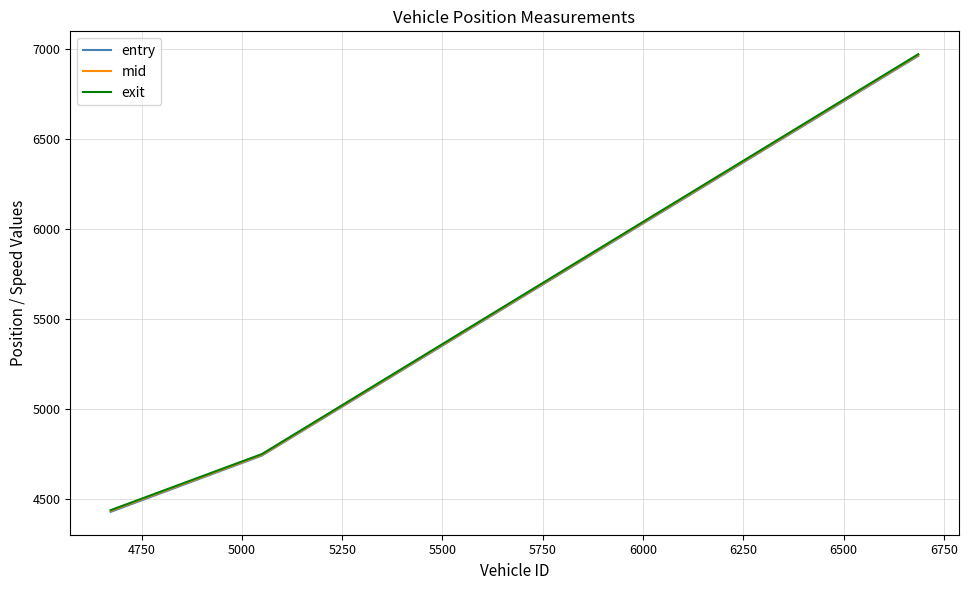

Which series has the largest range (max minus min)?

entry